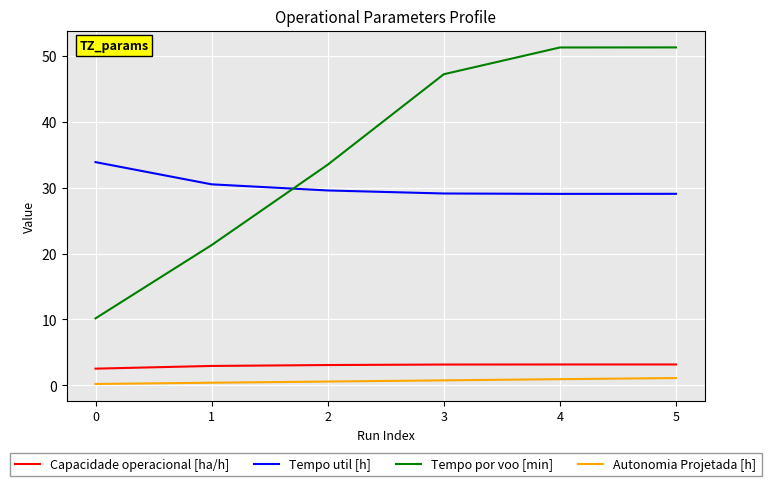

True or false: Tempo por voo [min] and Autonomia Projetada [h] intersect in this chart.

False